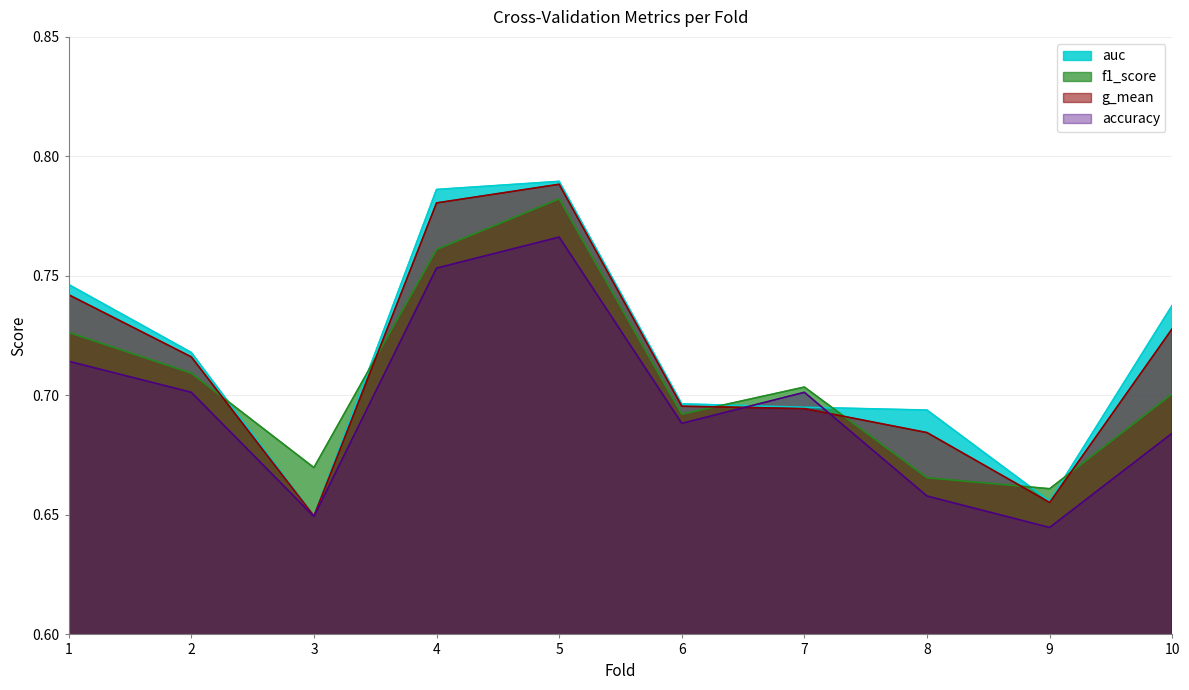

What is the sum of the auc values at 8 and 2?

1.4